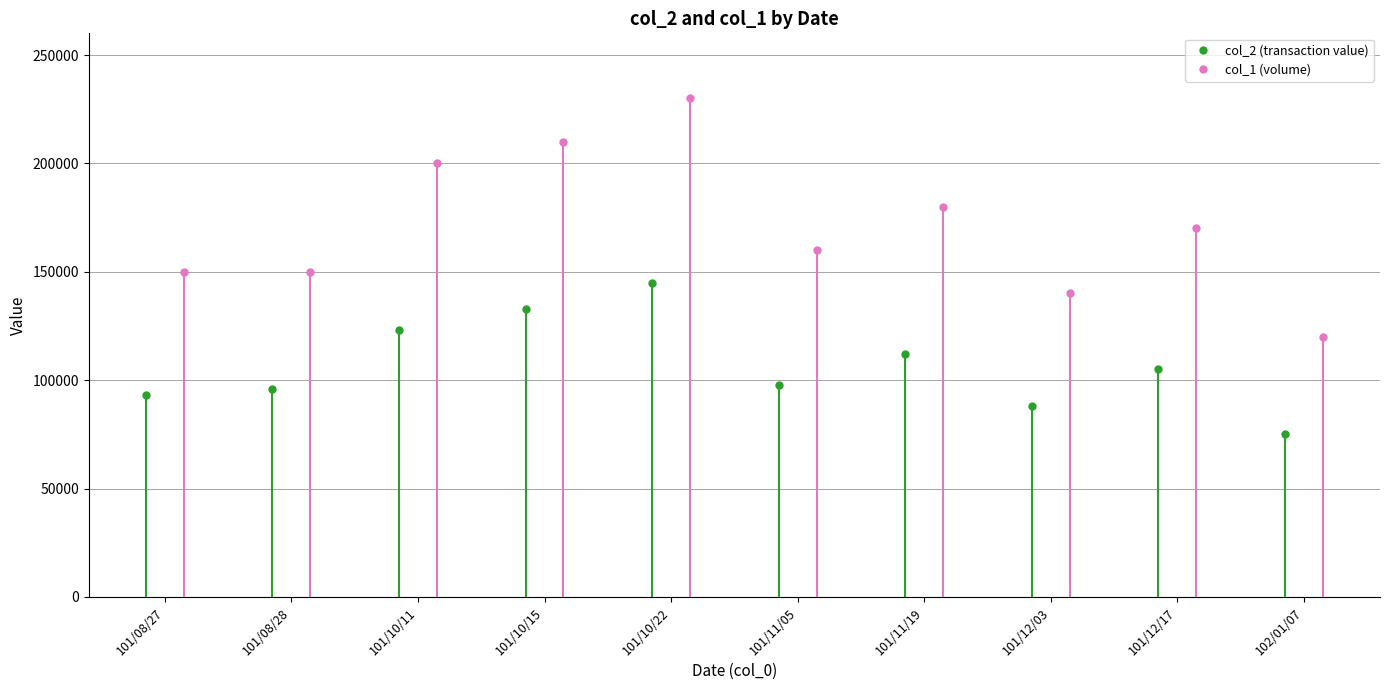

Is this an area chart (filled region under the line)?

No